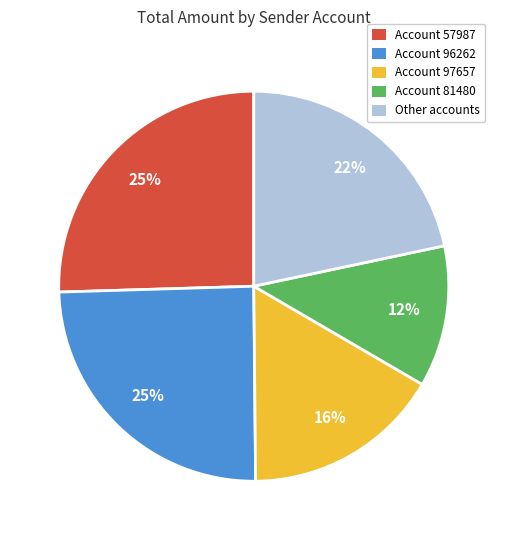

To the nearest percent, what is the average slice percentage?

20%